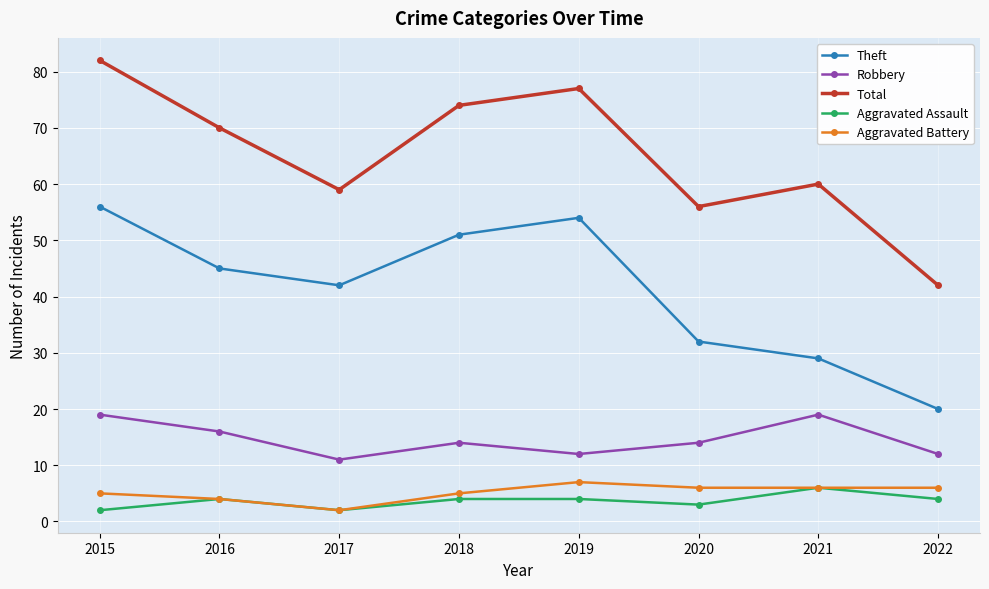

What is the value of the Aggravated Battery point at the 3rd from the left?

2